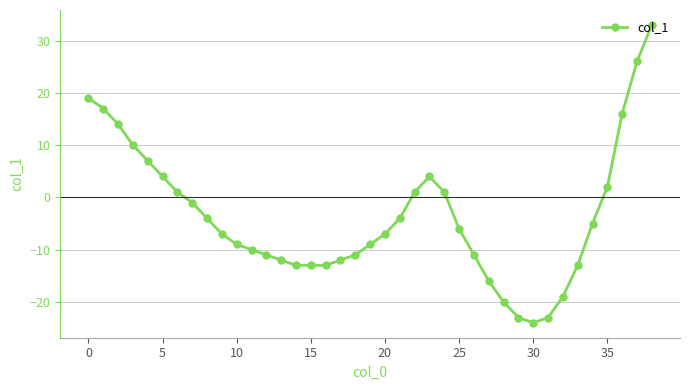

What is the greatest value displayed?

33